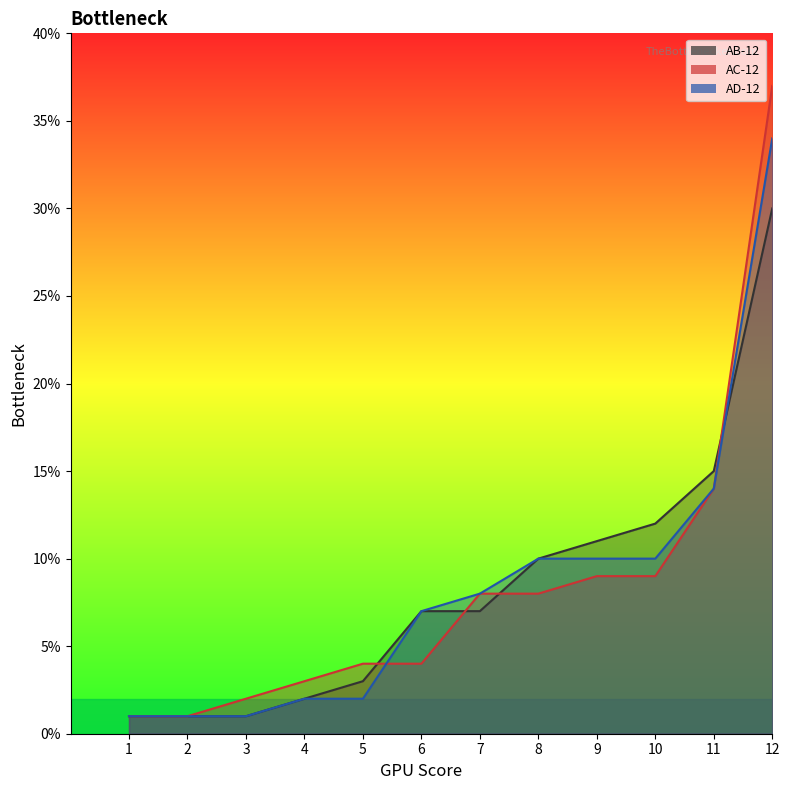

What is the sum of all AB-12 values?

100